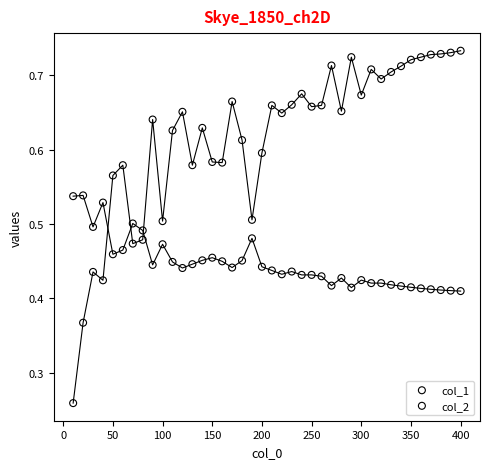

Across all data points, what is the range of X values (max minus min)?

390.0